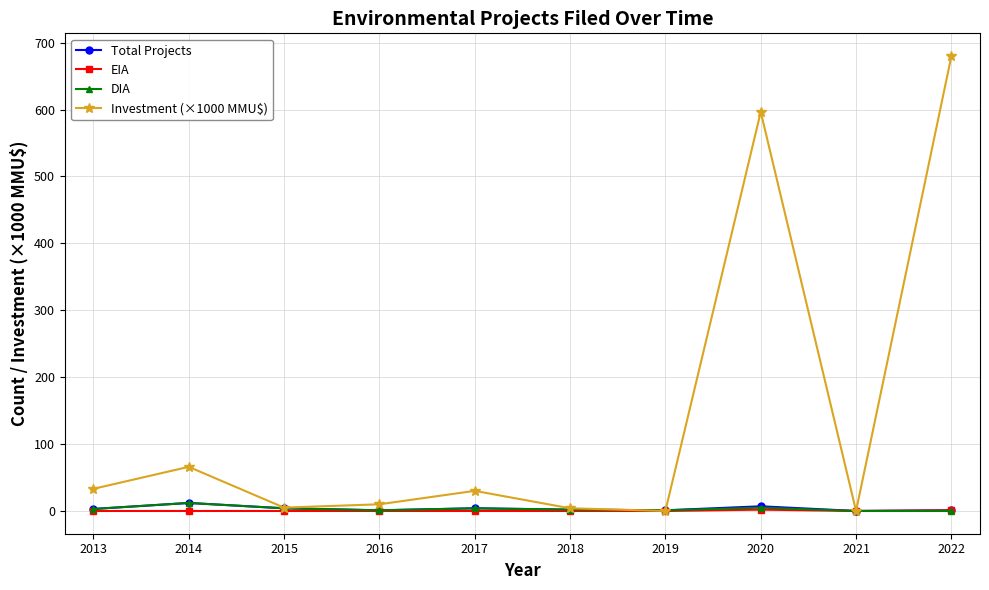

The EIA series shows 0.0 at 2016. True or false?

True